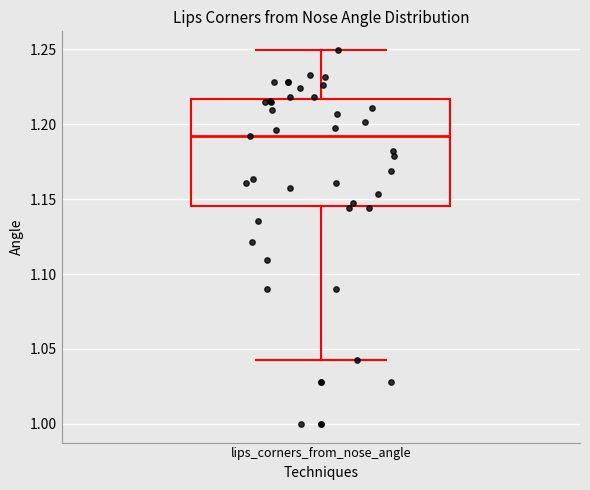

Transcribe this box plot: give where the median line is, the range the box spans, and where the two whiskers end, as read against the y-axis. The values are not printed on the chart, so give them approximately, as read against the axis.

median 1.190, box 1.145 to 1.215, whiskers 1.045 to 1.250